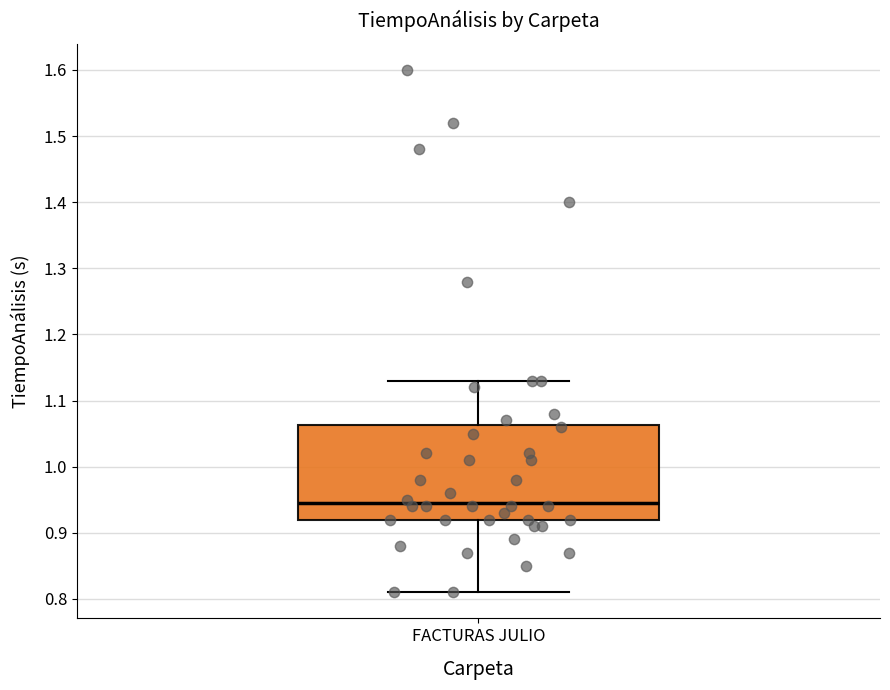

Where does the upper whisker of the box for FACTURAS JULIO end on the y-axis? The values are not printed on the chart, so give them approximately, as read against the axis.

1.13